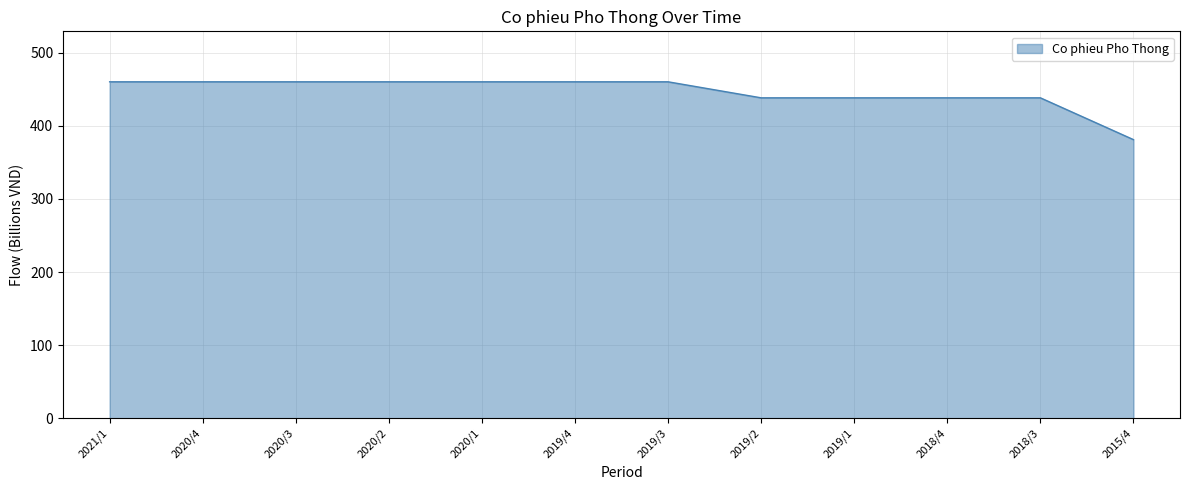

Does the chart display data point markers on the line(s)?

No